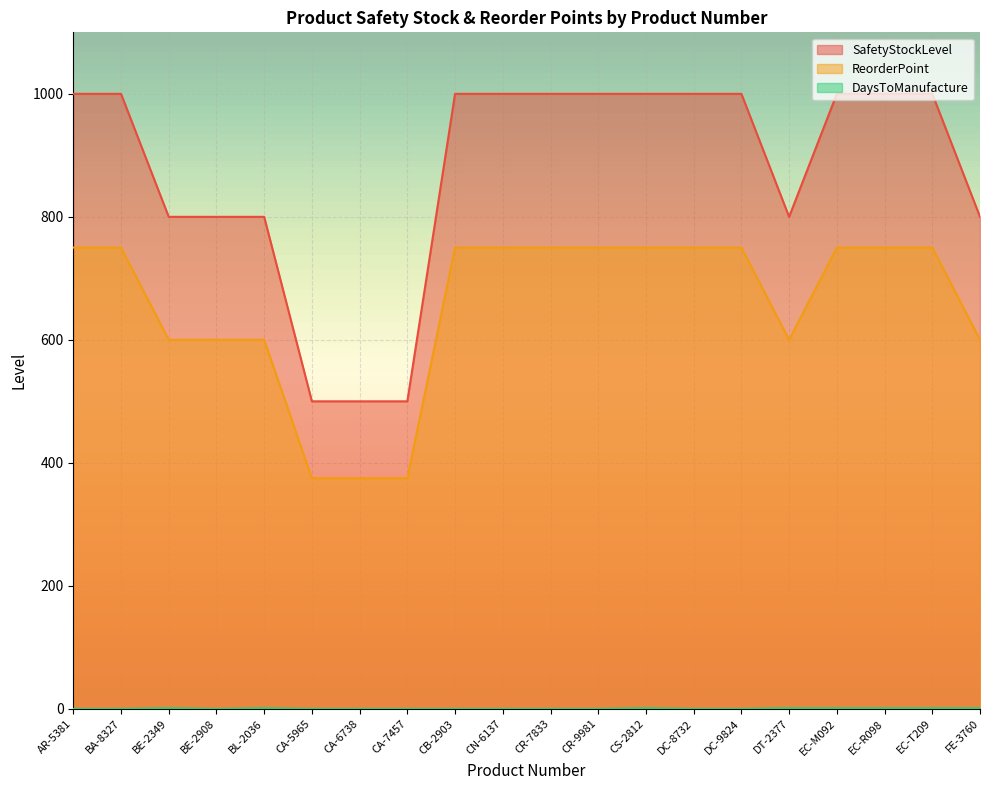

How many lines are shown in the chart?

3